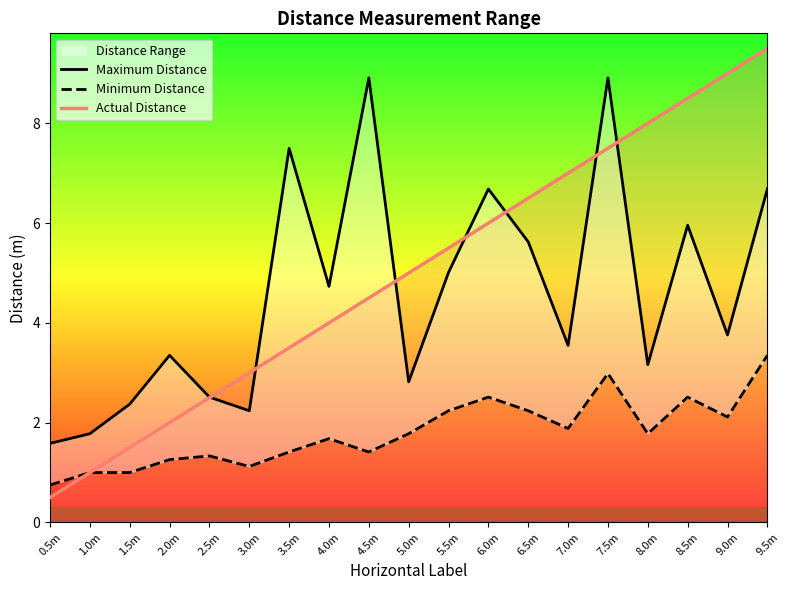

The Minimum Distance series shows 0.3 at 1.0m. True or false?

False